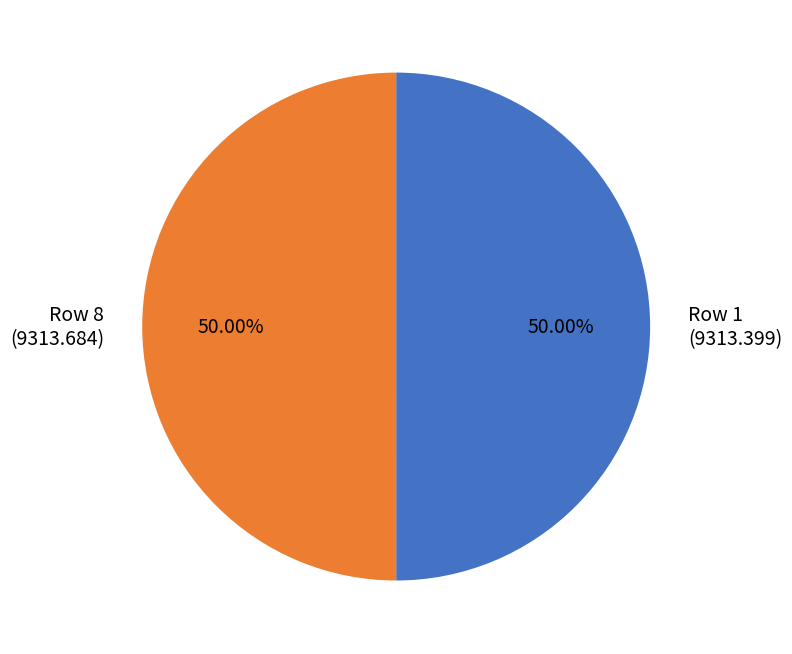

Approximately how many times larger is the value at Row 1 compared to Row 8?

1.0